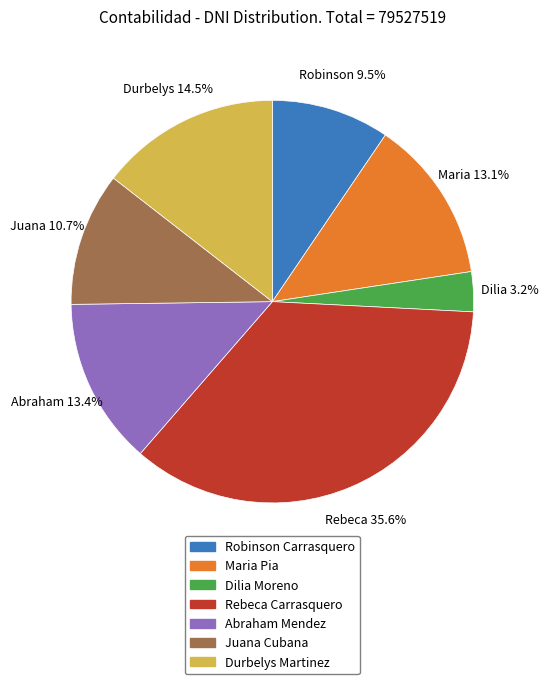

Which category has the biggest portion of the pie?

Rebeca Carrasquero